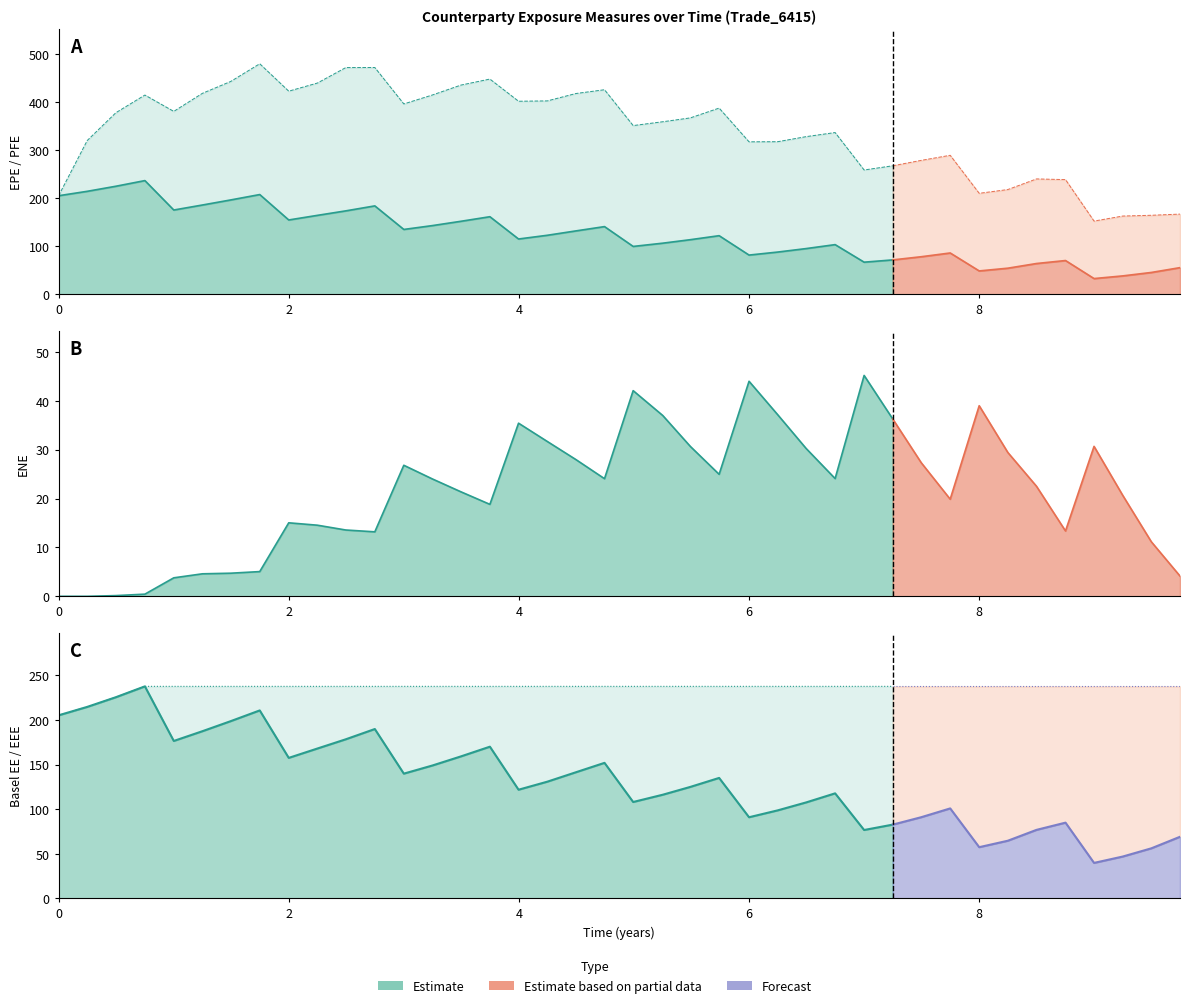

How many data points does each series have?

30